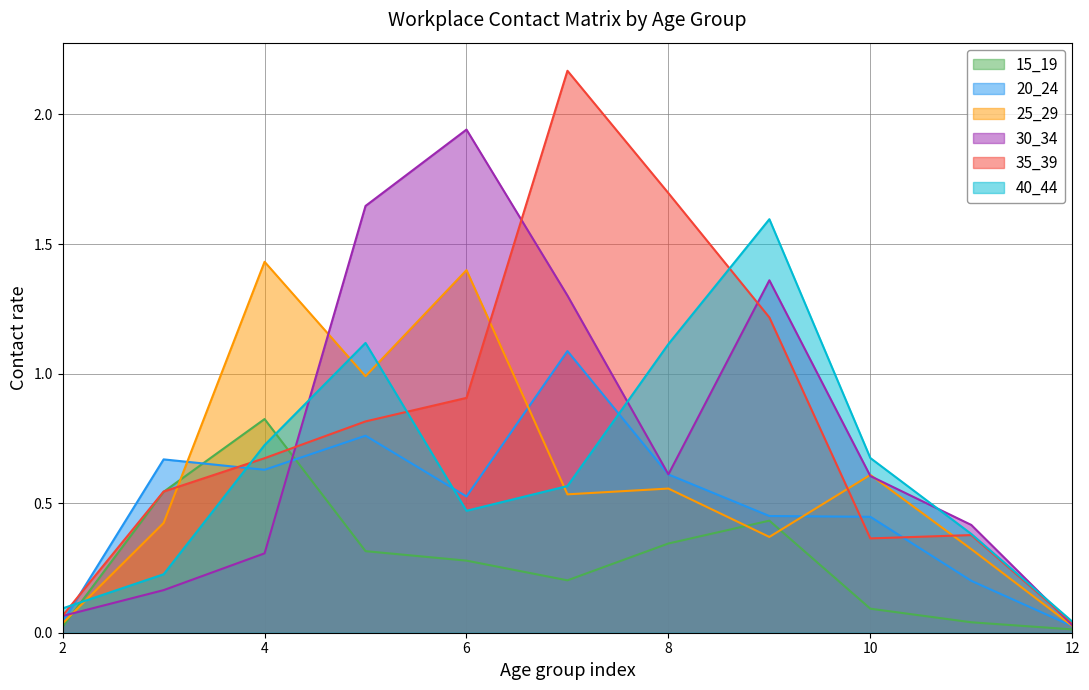

True or false: 25_29 and 15_19 cross at least once.

True